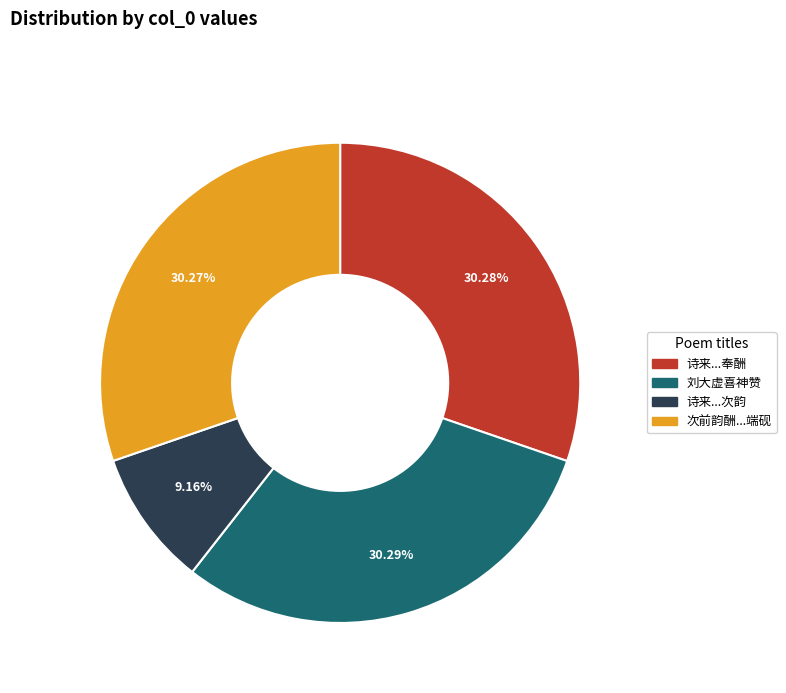

Does any single category account for the majority?

No